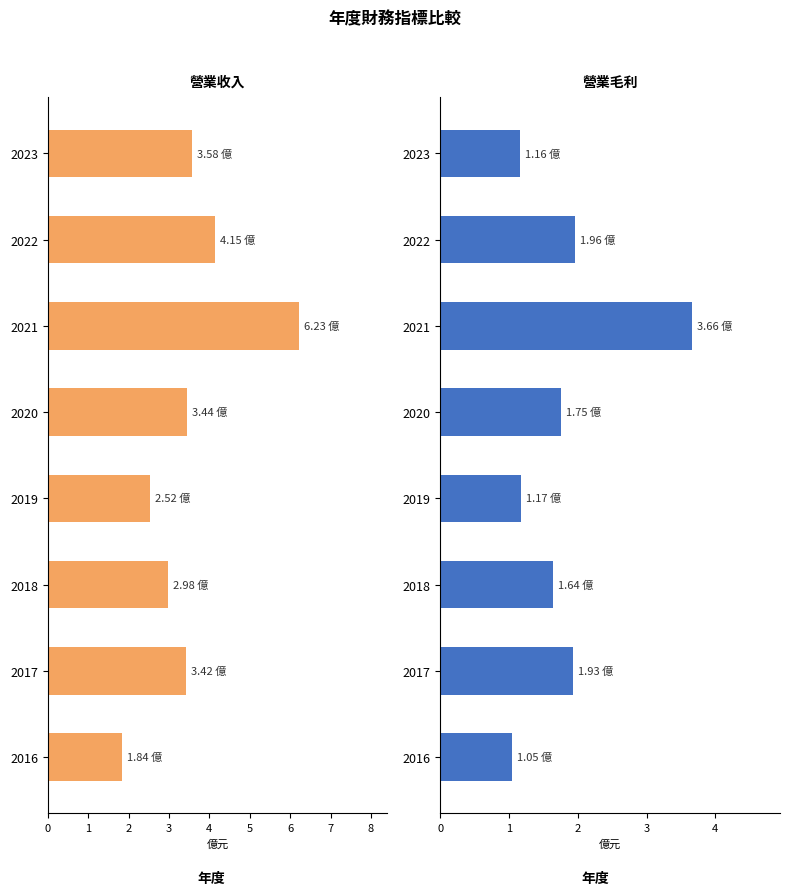

How many distinct data groups are displayed?

2